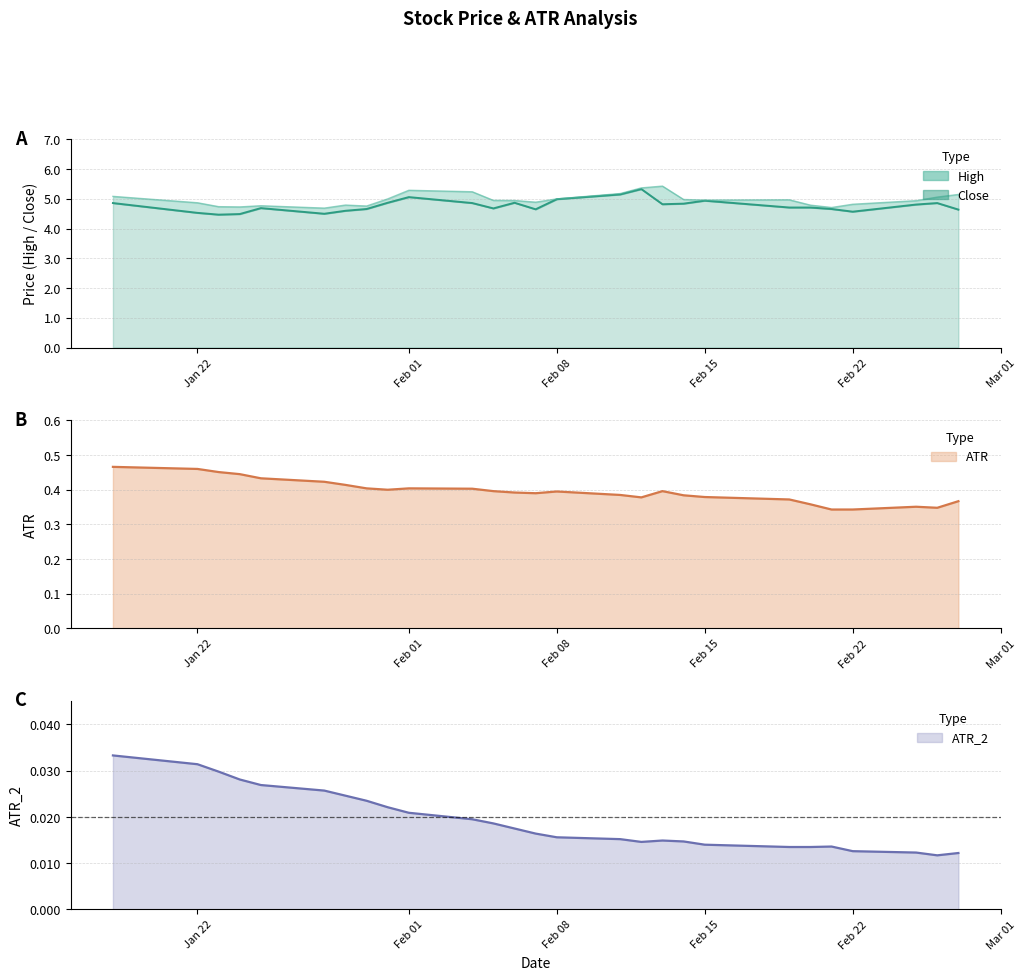

The ATR_2 series shows 0.0 at 13. True or false?

False